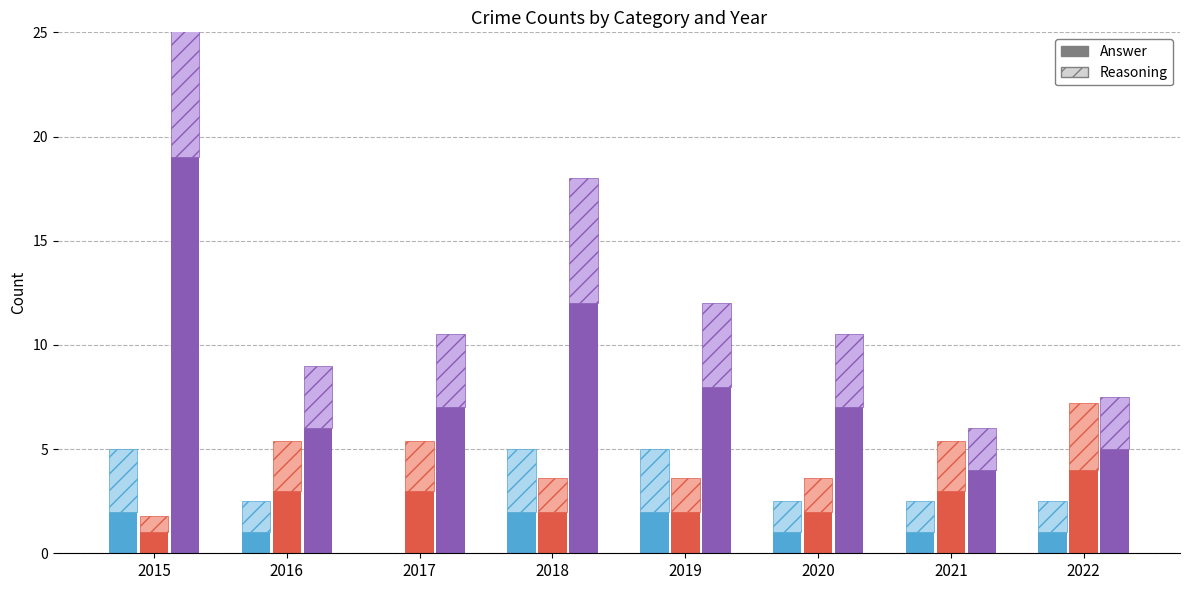

Reading left to right, what are all the values shown in this chart?

Aggravated Assault: 2015=2	2016=1	2017=0	2018=2	2019=2	2020=1	2021=1	2022=1
Aggravated Battery: 2015=1	2016=3	2017=3	2018=2	2019=2	2020=2	2021=3	2022=4
Robbery: 2015=19	2016=6	2017=7	2018=12	2019=8	2020=7	2021=4	2022=5